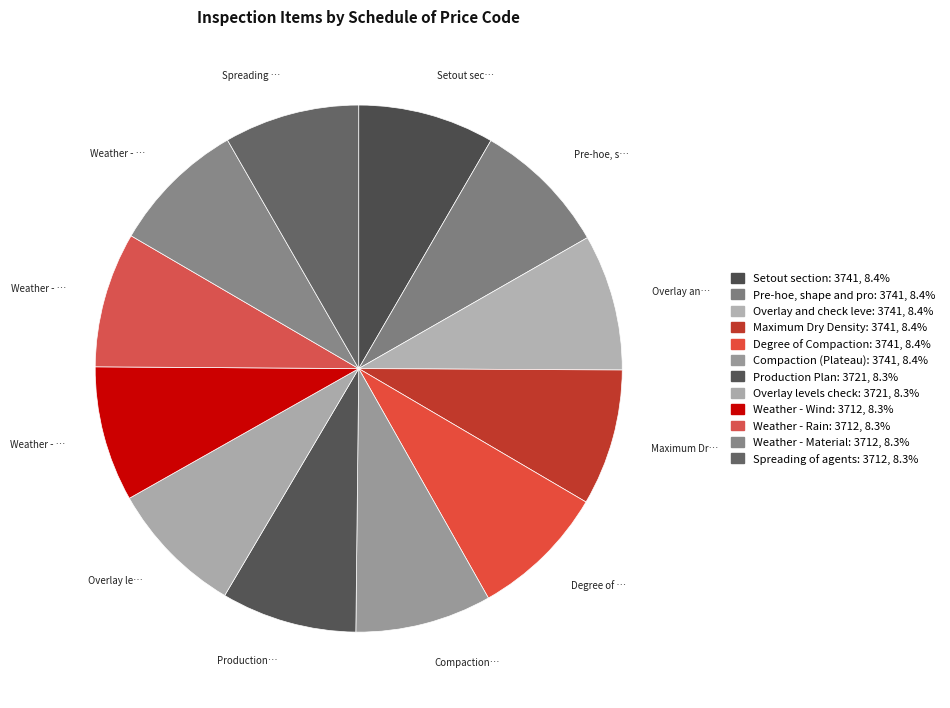

Is there any slice that represents more than half of the pie?

No